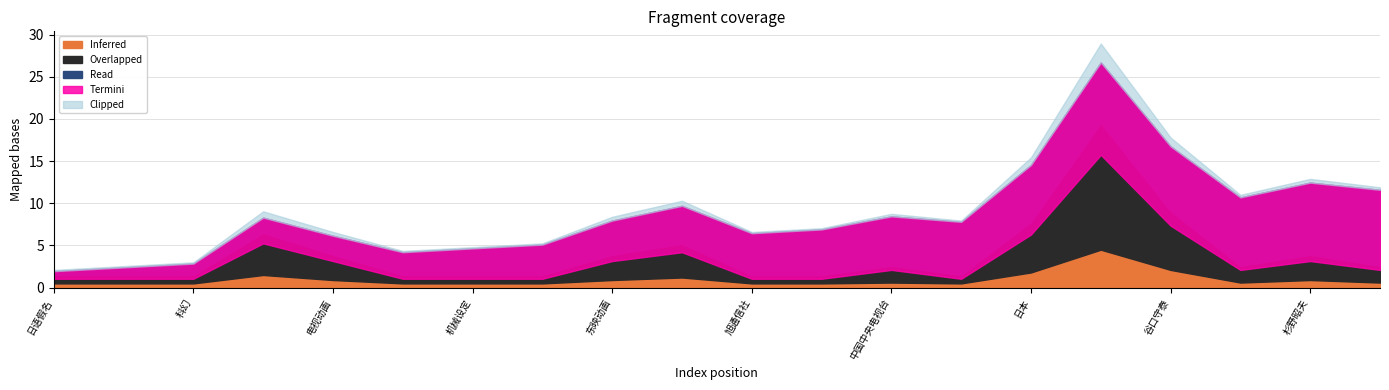

How many lines are shown in the chart?

5